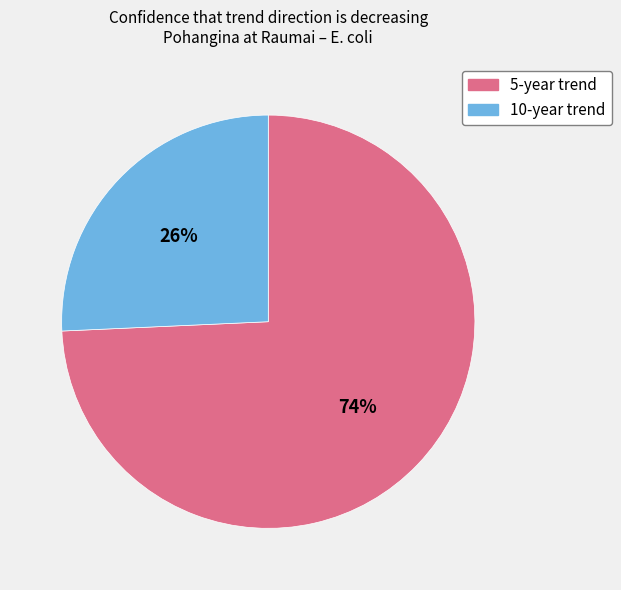

Is the sum of 10-year trend and 5-year trend greater than half?

Yes